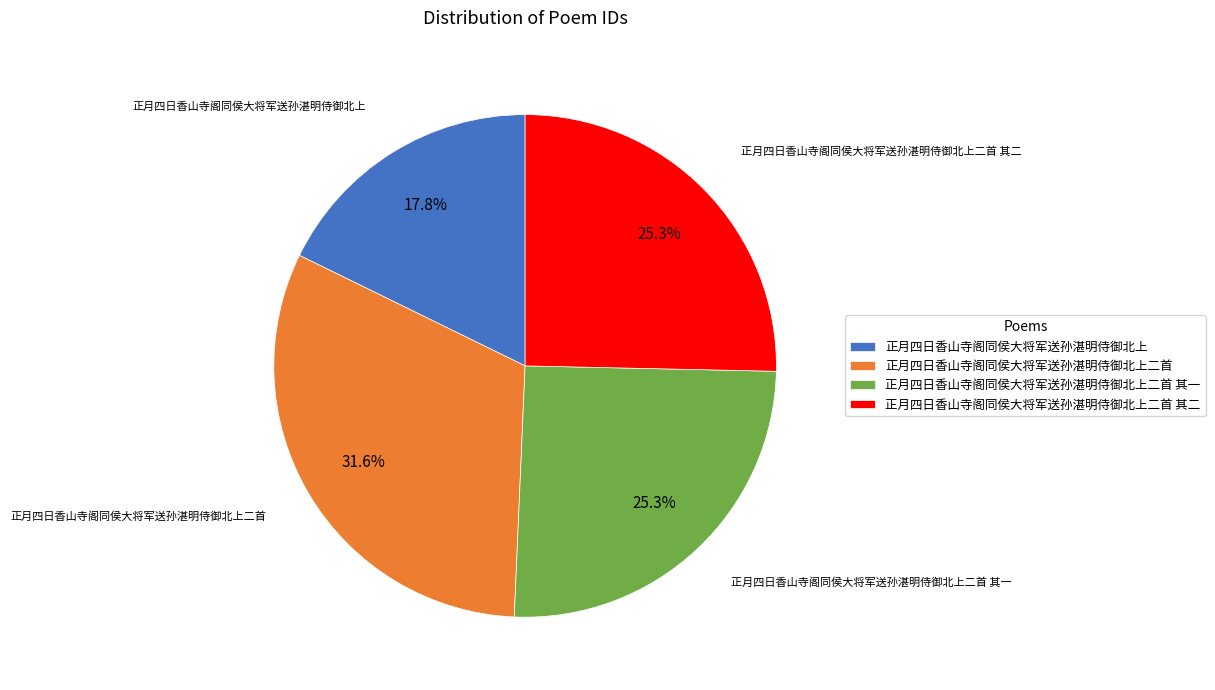

What is the ratio of the value at 正月四日香山寺阁同侯大将军送孙湛明侍御北上二首 其二 to the value at 正月四日香山寺阁同侯大将军送孙湛明侍御北上?

1.4